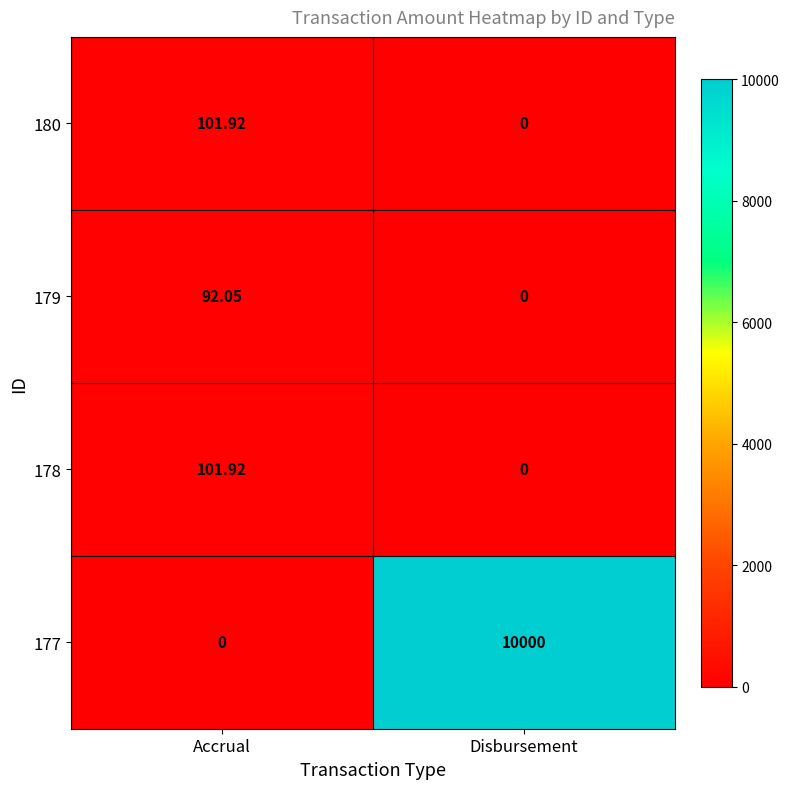

Where does the 179 series first go above 92?

Accrual